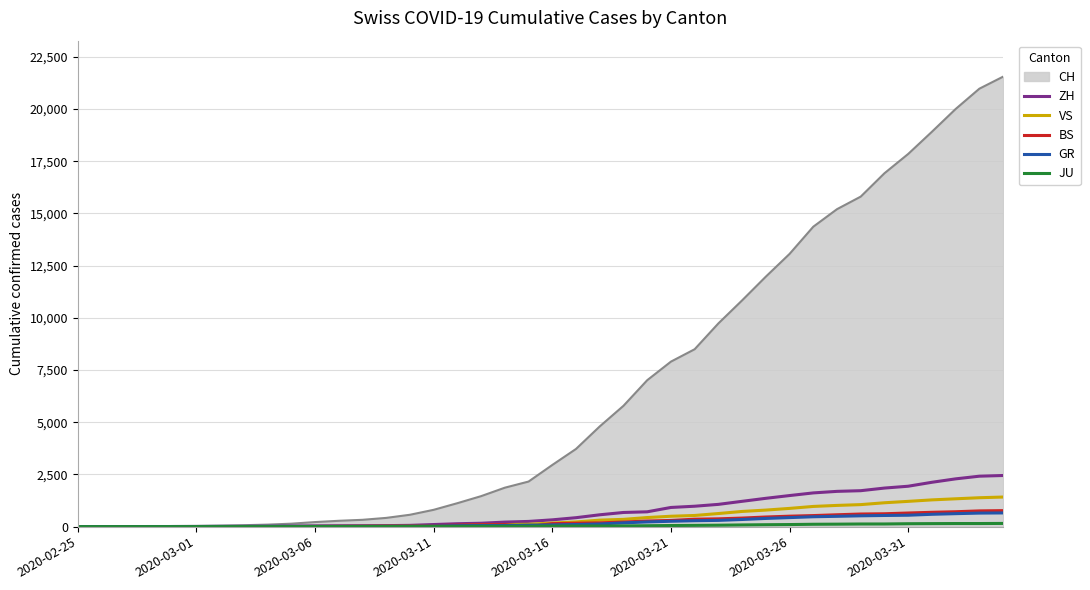

Which series has the largest total across all categories?

CH